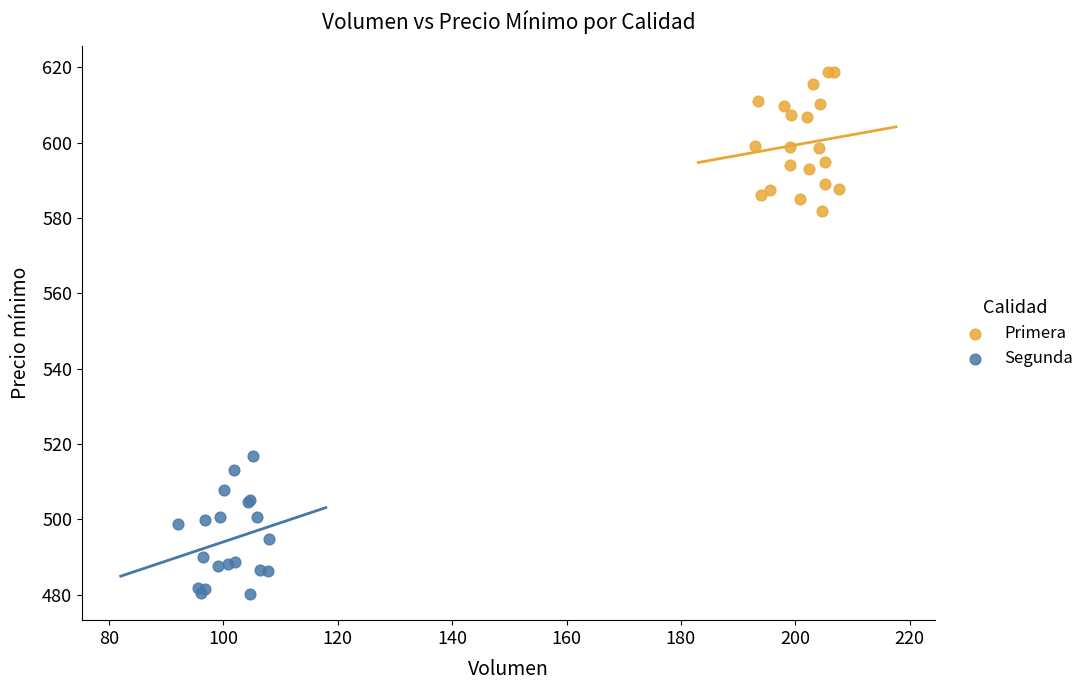

What are all the series names shown in the legend?

Primera, Segunda